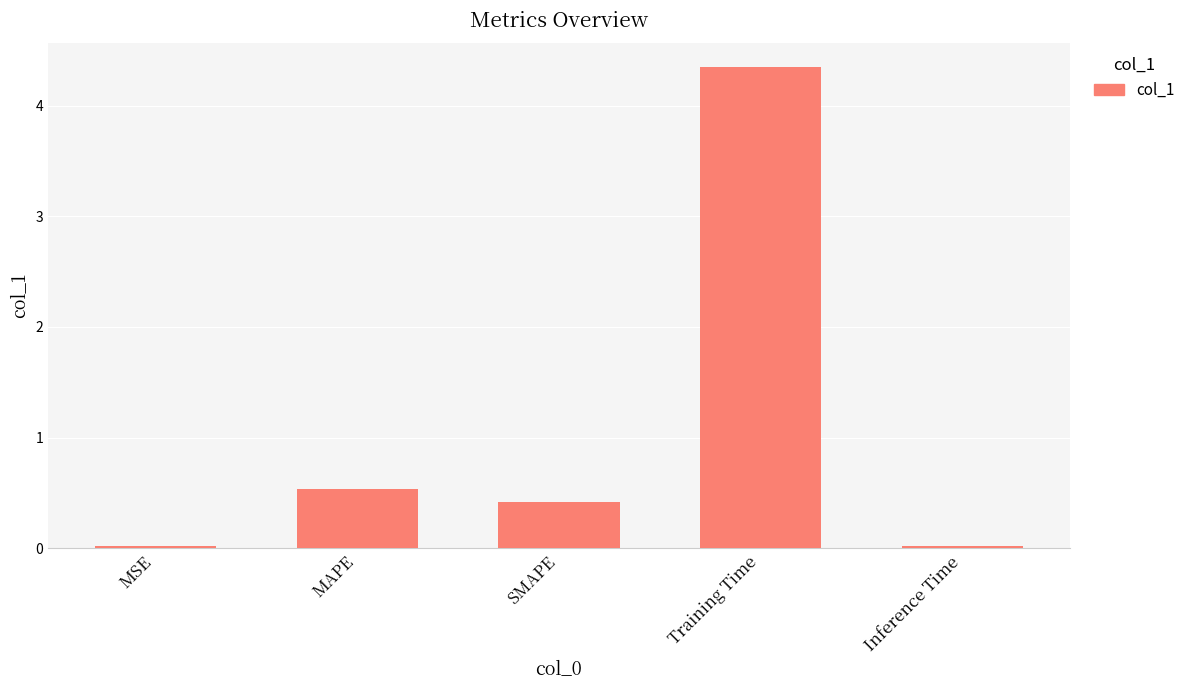

Which label corresponds to the largest value in the chart?

Training Time